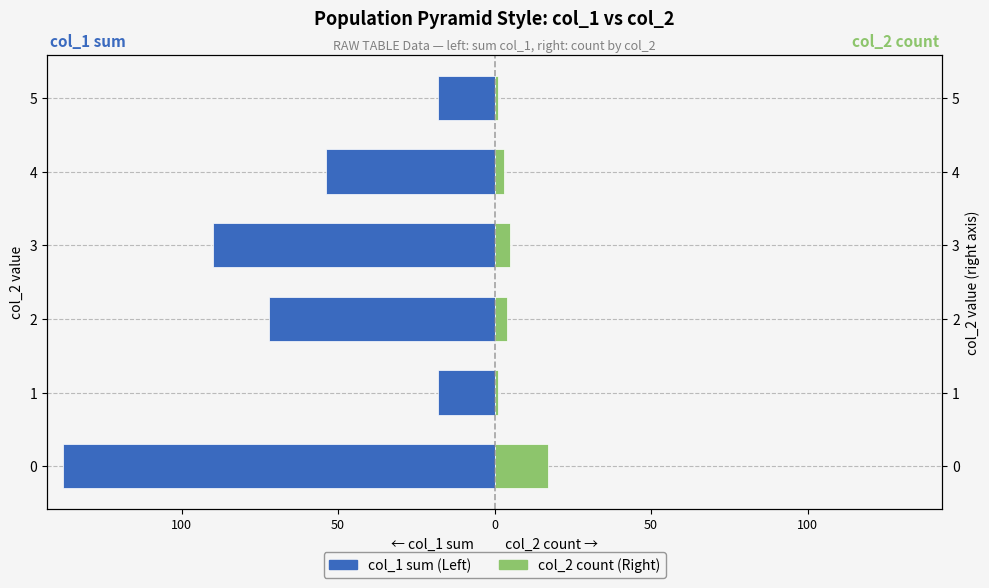

Reading left to right, what are all the values shown in this chart?

col_1 sum (Left): -138	-18	-72	-90	-54	-18
col_2 count (Right): 17	1	4	5	3	1